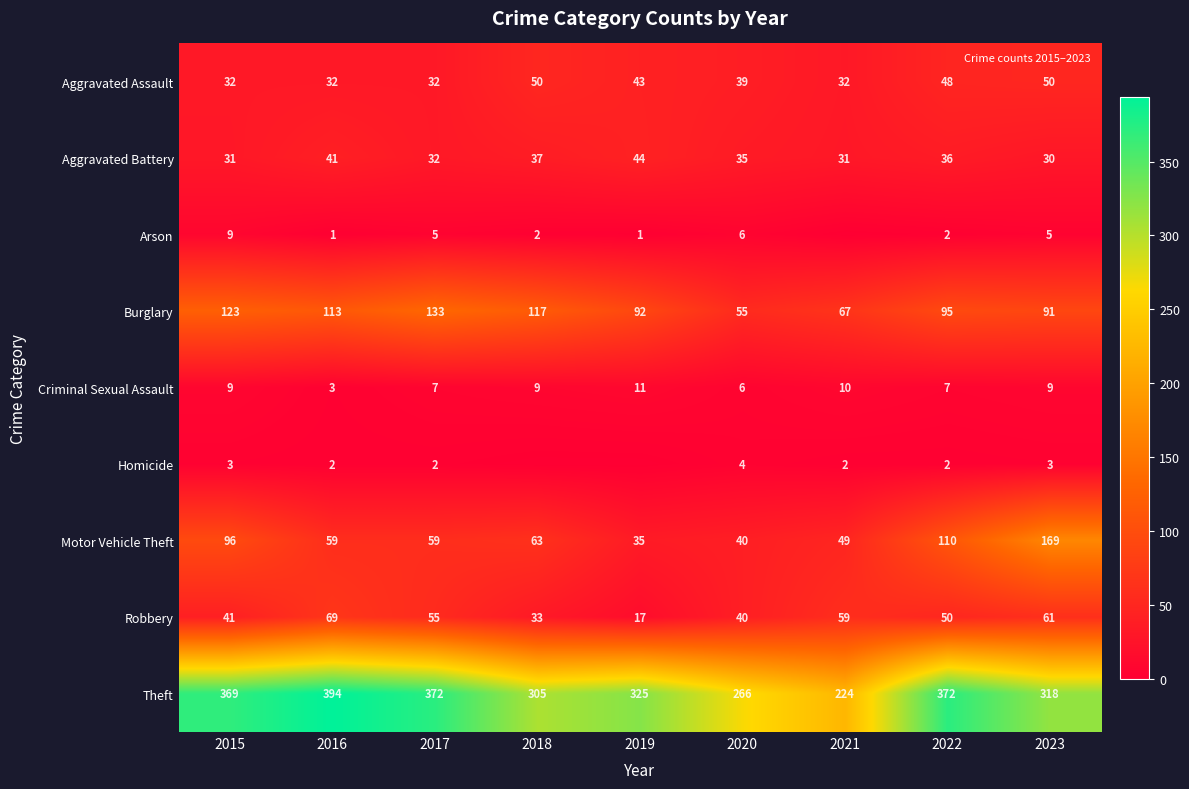

At which label does Robbery reach its minimum?

2019